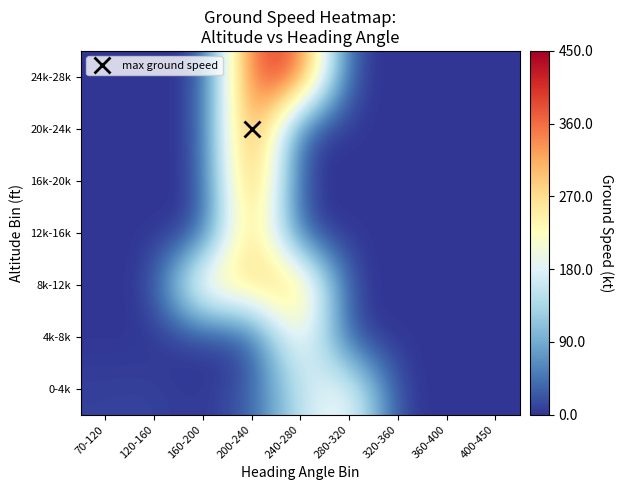

What is the difference between the highest and lowest values at 70-120?

9.3